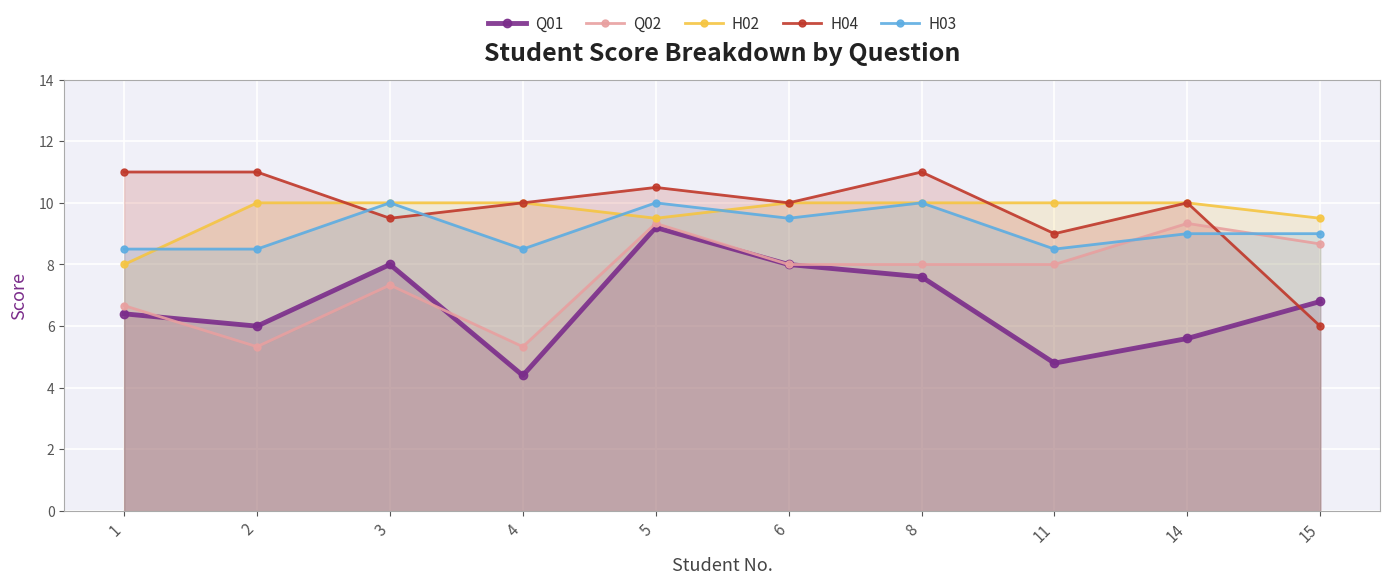

Rank the categories by H03 value from lowest to highest.

1, 2, 4, 11, 14, 15, 6, 3, 5, 8